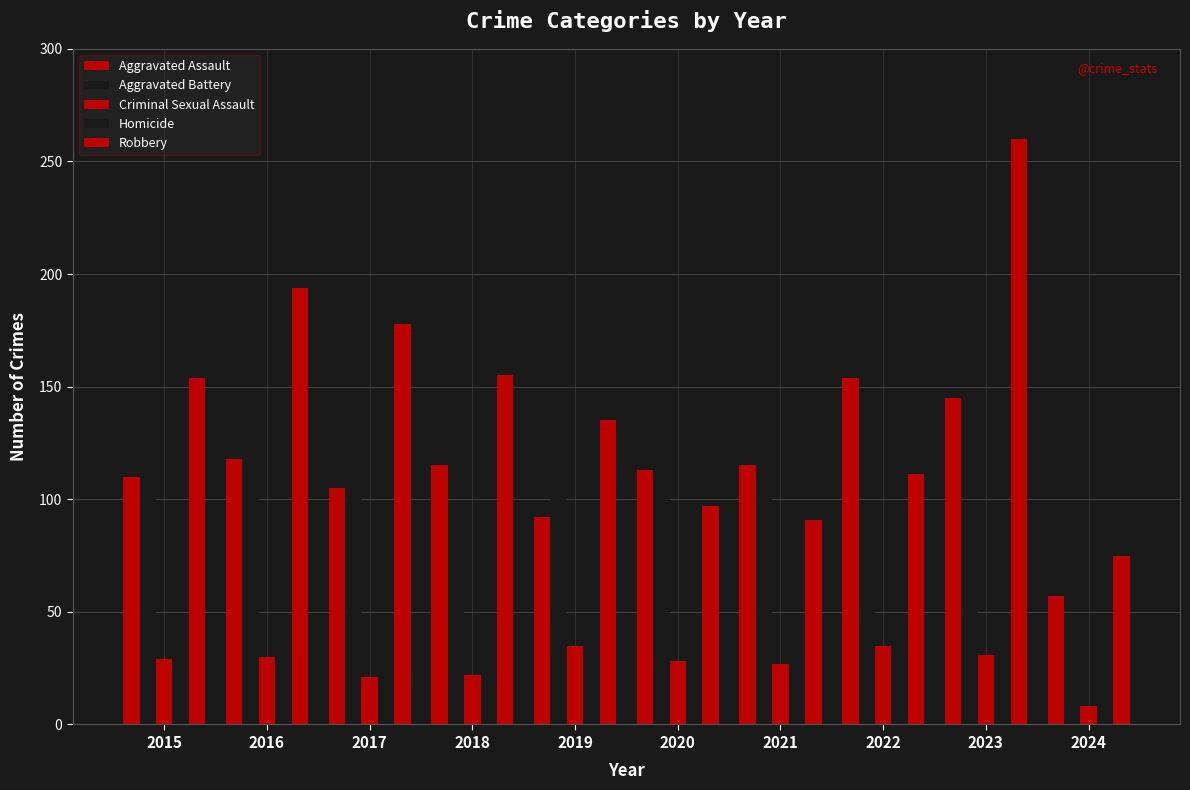

Count the number of categories in the chart.

10